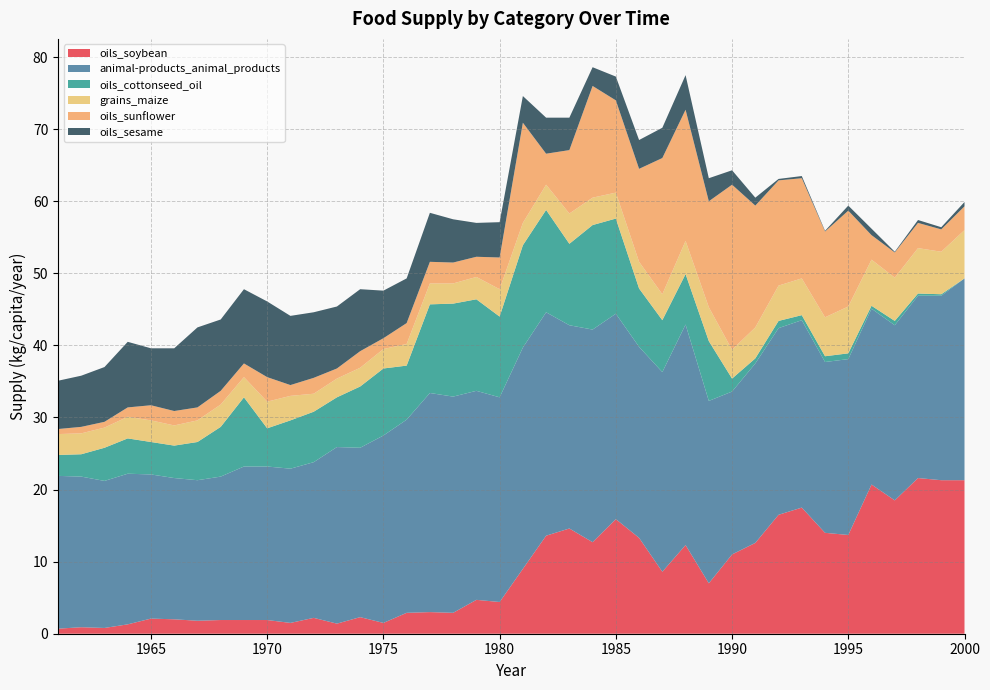

Reading left to right, extract all data points from this chart.

oils_soybean: 1961=0.7	1962=0.9	1963=0.8	1964=1.3	1965=2.1	1966=2.0	1967=1.8	1968=1.9	1969=1.9	1970=1.9	1971=1.5	1972=2.2	1973=1.4	1974=2.3	1975=1.5	1976=2.9	1977=3.0	1978=2.9	1979=4.7	1980=4.4	1981=9.0	1982=13.6	1983=14.6	1984=12.7	1985=15.9	1986=13.3	1987=8.6	1988=12.3	1989=7.0	1990=11.0	1991=12.6	1992=16.5	1993=17.5	1994=14.0	1995=13.7	1996=20.7	1997=18.5	1998=21.6	1999=21.3	2000=21.3
animal-products_animal_products: 1961=21.2	1962=20.9	1963=20.4	1964=20.9	1965=20.0	1966=19.6	1967=19.5	1968=19.9	1969=21.3	1970=21.3	1971=21.4	1972=21.6	1973=24.5	1974=23.5	1975=26.0	1976=26.8	1977=30.4	1978=30.0	1979=29.0	1980=28.4	1981=30.7	1982=31.0	1983=28.2	1984=29.5	1985=28.5	1986=26.5	1987=27.7	1988=30.6	1989=25.3	1990=22.6	1991=24.9	1992=25.9	1993=26.0	1994=23.7	1995=24.4	1996=24.4	1997=24.3	1998=25.3	1999=25.6	2000=28.0
oils_cottonseed_oil: 1961=2.9	1962=3.1	1963=4.6	1964=4.9	1965=4.5	1966=4.5	1967=5.3	1968=6.9	1969=9.6	1970=5.3	1971=6.7	1972=7.0	1973=6.9	1974=8.5	1975=9.3	1976=7.5	1977=12.3	1978=12.9	1979=12.7	1980=11.2	1981=14.2	1982=14.2	1983=11.3	1984=14.5	1985=13.2	1986=8.1	1987=7.2	1988=7.0	1989=8.3	1990=1.8	1991=0.7	1992=1.0	1993=0.7	1994=0.8	1995=0.8	1996=0.4	1997=0.6	1998=0.3	1999=0.2	2000=0.0
grains_maize: 1961=2.9	1962=2.9	1963=2.8	1964=3.0	1965=3.0	1966=2.8	1967=3.0	1968=3.1	1969=2.8	1970=3.7	1971=3.4	1972=2.5	1973=2.6	1974=2.6	1975=2.7	1976=3.0	1977=2.9	1978=2.8	1979=3.1	1980=3.8	1981=3.1	1982=3.5	1983=4.2	1984=3.8	1985=3.6	1986=3.7	1987=3.6	1988=4.6	1989=4.7	1990=4.0	1991=4.3	1992=4.9	1993=5.1	1994=5.4	1995=6.5	1996=6.4	1997=6.0	1998=6.3	1999=5.9	2000=6.7
oils_sunflower: 1961=0.7	1962=0.9	1963=0.8	1964=1.3	1965=2.1	1966=2.0	1967=1.8	1968=1.9	1969=1.9	1970=3.4	1971=1.5	1972=2.2	1973=1.4	1974=2.3	1975=1.5	1976=2.9	1977=3.0	1978=2.9	1979=2.8	1980=4.4	1981=13.9	1982=4.3	1983=8.8	1984=15.5	1985=12.8	1986=12.9	1987=18.9	1988=18.2	1989=14.7	1990=22.9	1991=16.9	1992=14.6	1993=13.9	1994=11.9	1995=13.3	1996=3.4	1997=3.5	1998=3.5	1999=3.1	2000=3.3
oils_sesame: 1961=6.7	1962=7.1	1963=7.6	1964=9.1	1965=7.9	1966=8.7	1967=11.1	1968=9.9	1969=10.3	1970=10.5	1971=9.6	1972=9.1	1973=8.6	1974=8.6	1975=6.6	1976=6.2	1977=6.8	1978=6.0	1979=4.7	1980=4.9	1981=3.7	1982=5.0	1983=4.5	1984=2.6	1985=3.3	1986=4.0	1987=4.2	1988=4.8	1989=3.2	1990=2.0	1991=1.1	1992=0.2	1993=0.3	1994=0.1	1995=0.7	1996=0.9	1997=0.1	1998=0.4	1999=0.3	2000=0.6